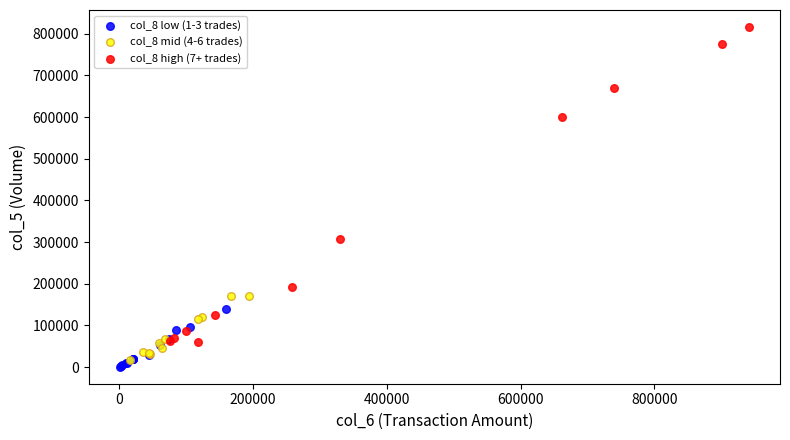

Which series reaches the maximum Y coordinate?

col_8 high (7+ trades)